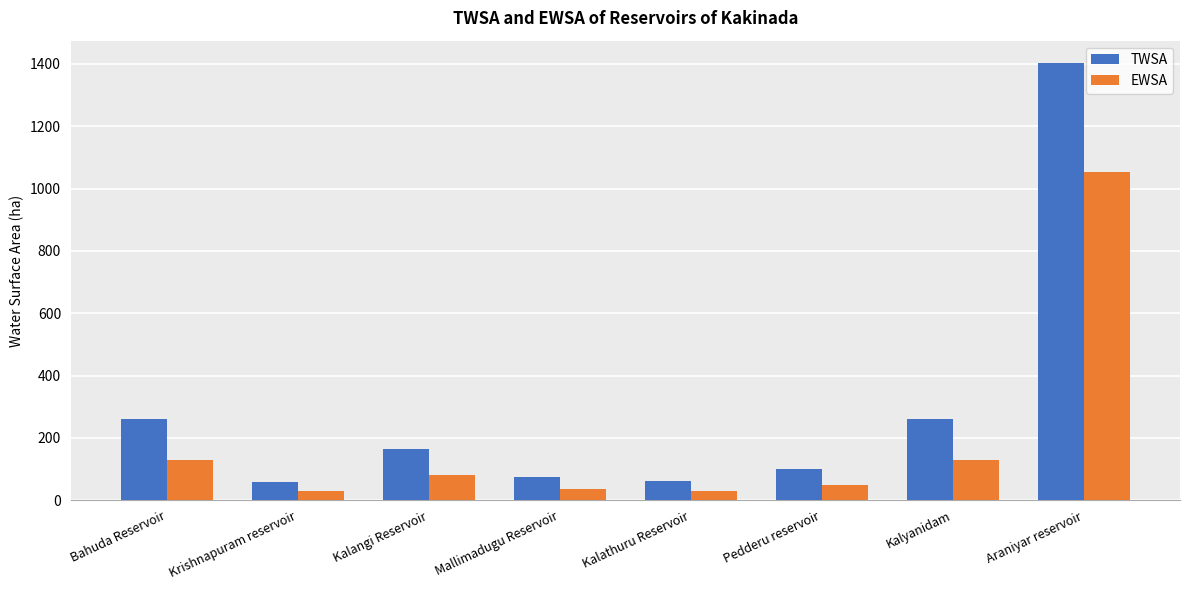

What is the difference between the maximum and minimum values in the EWSA series?

1023.0